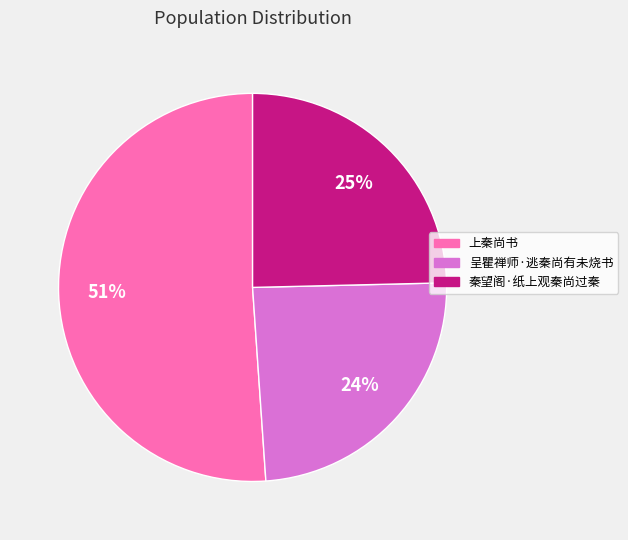

What is the ratio of the value at 呈瞿禅师·逃秦尚有未烧书 to the value at 上秦尚书?

0.5